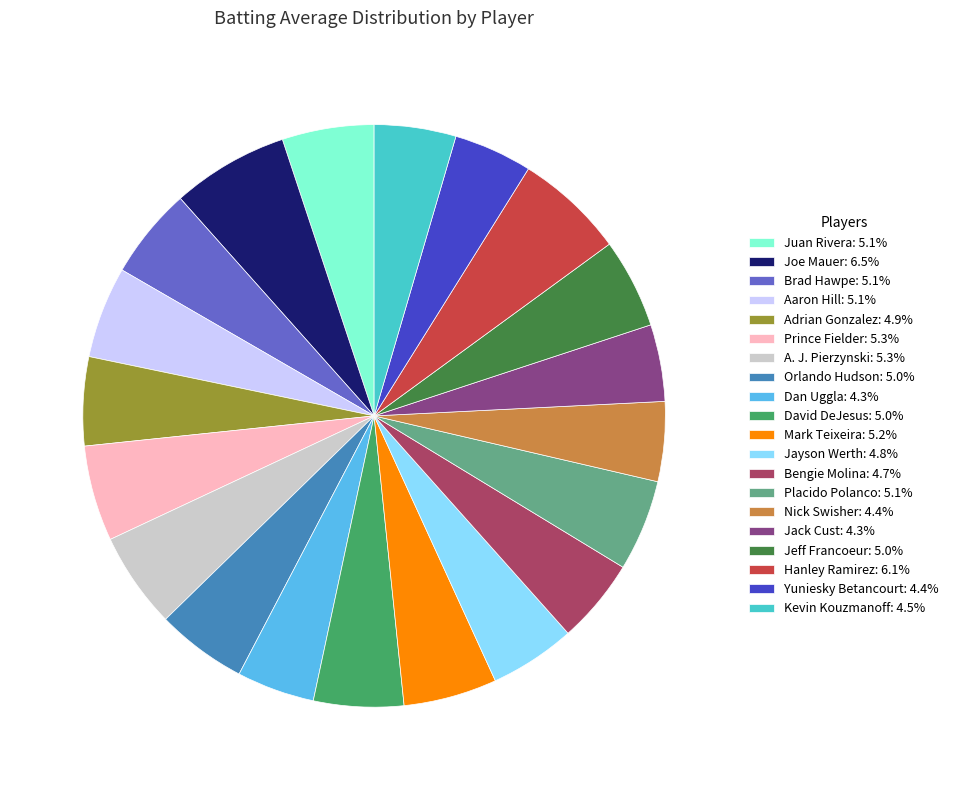

Is it true that Adrian Gonzalez is 14% of the pie?

False